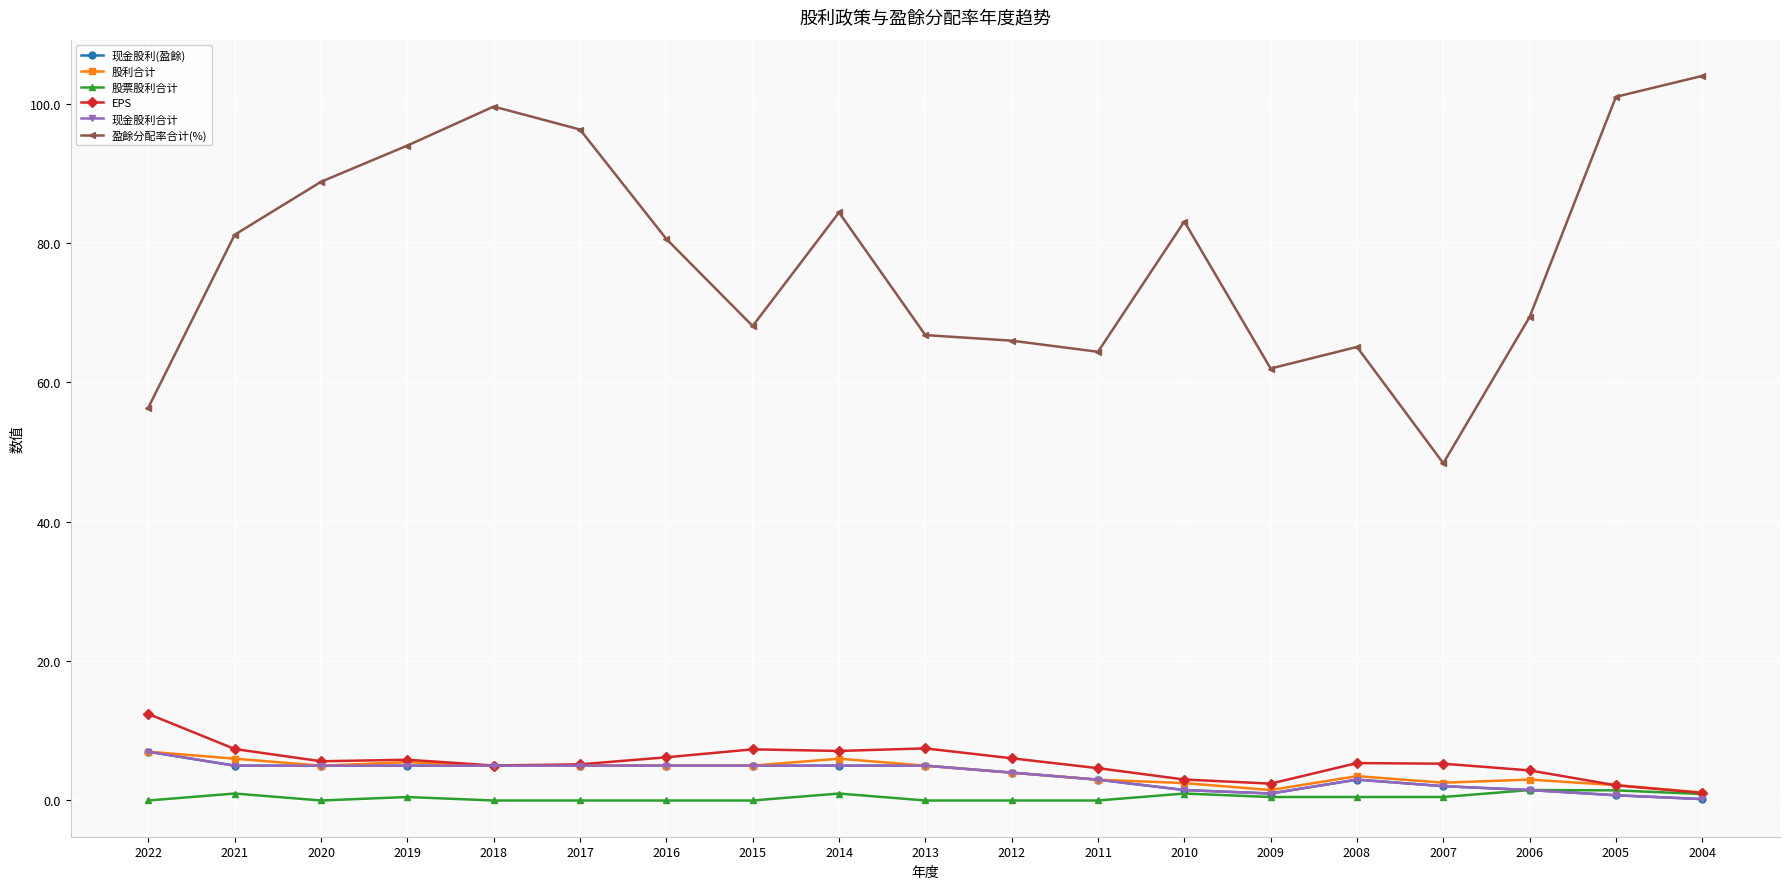

At which category does 盈餘分配率合计(%) reach its first local valley?

2015